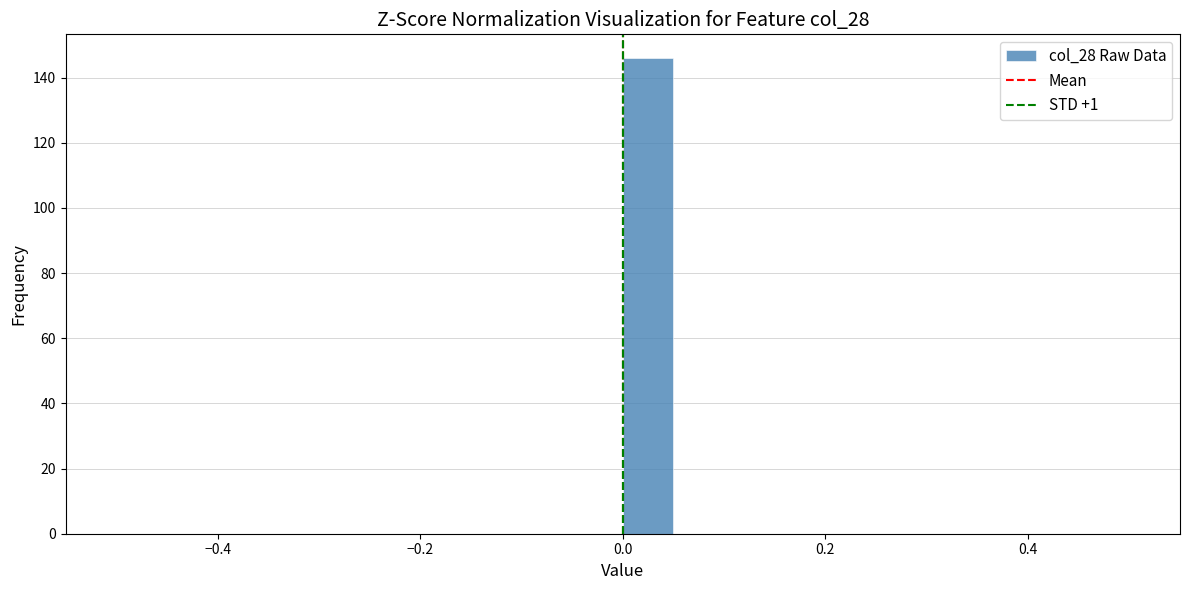

Around what value on the x-axis is the tallest bar? Give the approximate position of its centre, as read against the axis.

0.02